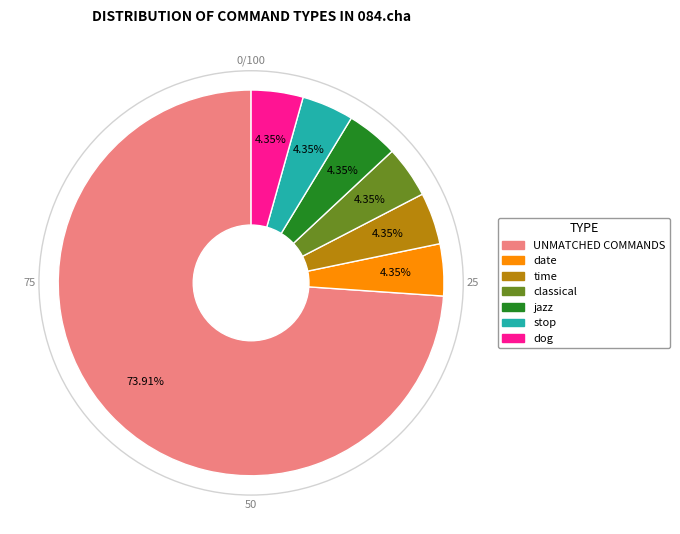

What is the largest slice in the pie chart?

UNMATCHED COMMANDS